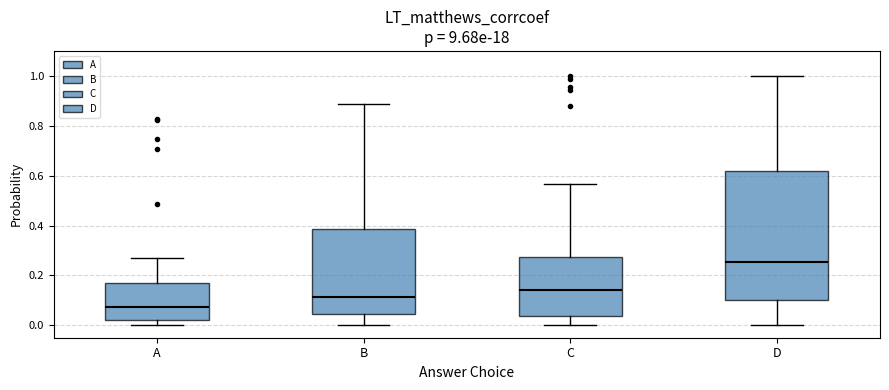

Which box's median line is the highest?

D